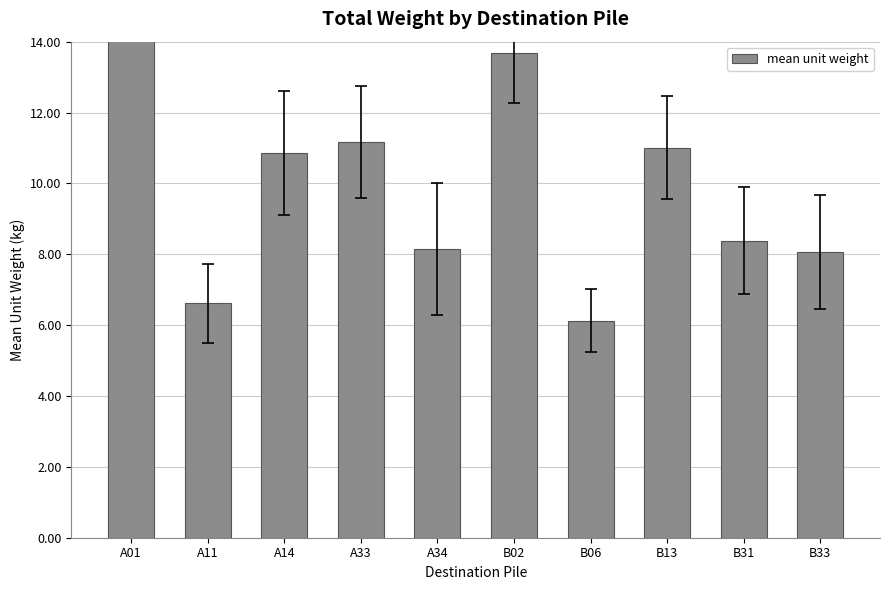

Approximately how many times larger is the value at B31 compared to B33?

1.0